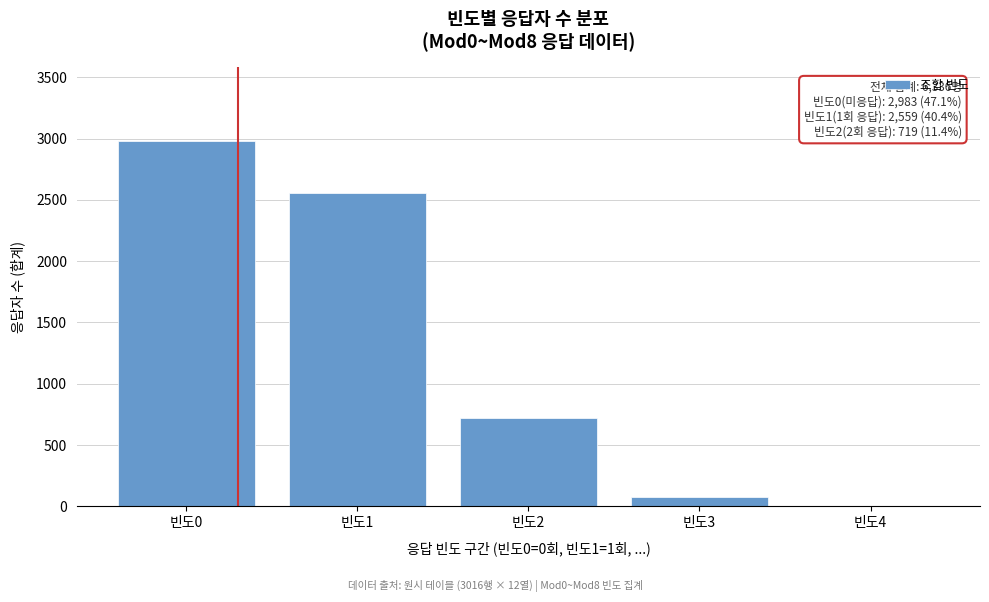

Reading right to left, extract all data points from this chart.

빈도4=2	빈도3=73	빈도2=719	빈도1=2559	빈도0=2983